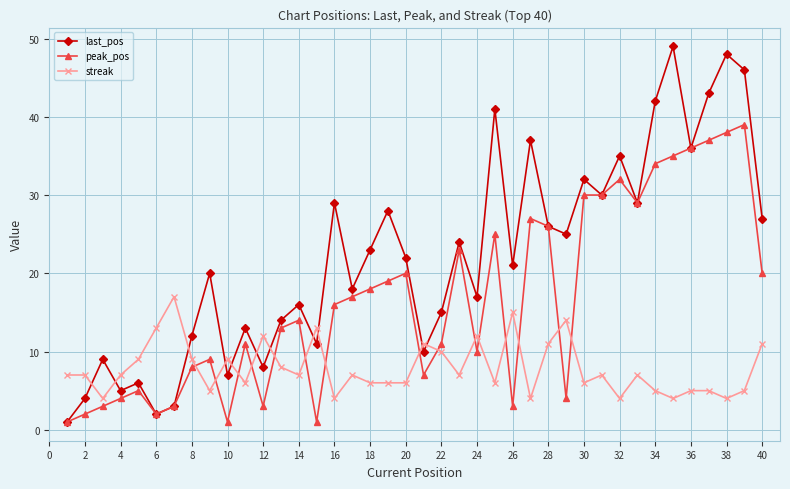

Rank the series by their maximum value, from highest to lowest.

last_pos, peak_pos, streak